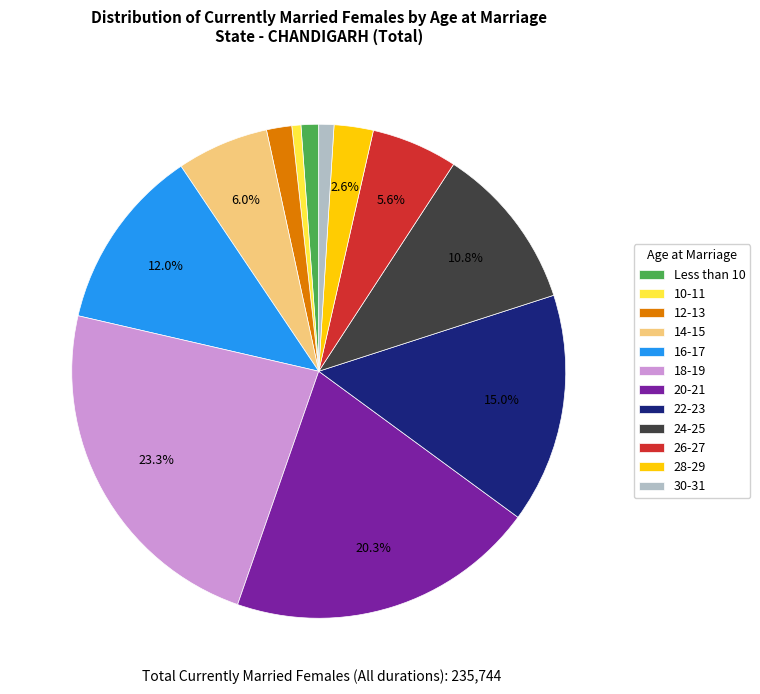

How many slices are in this pie chart?

12